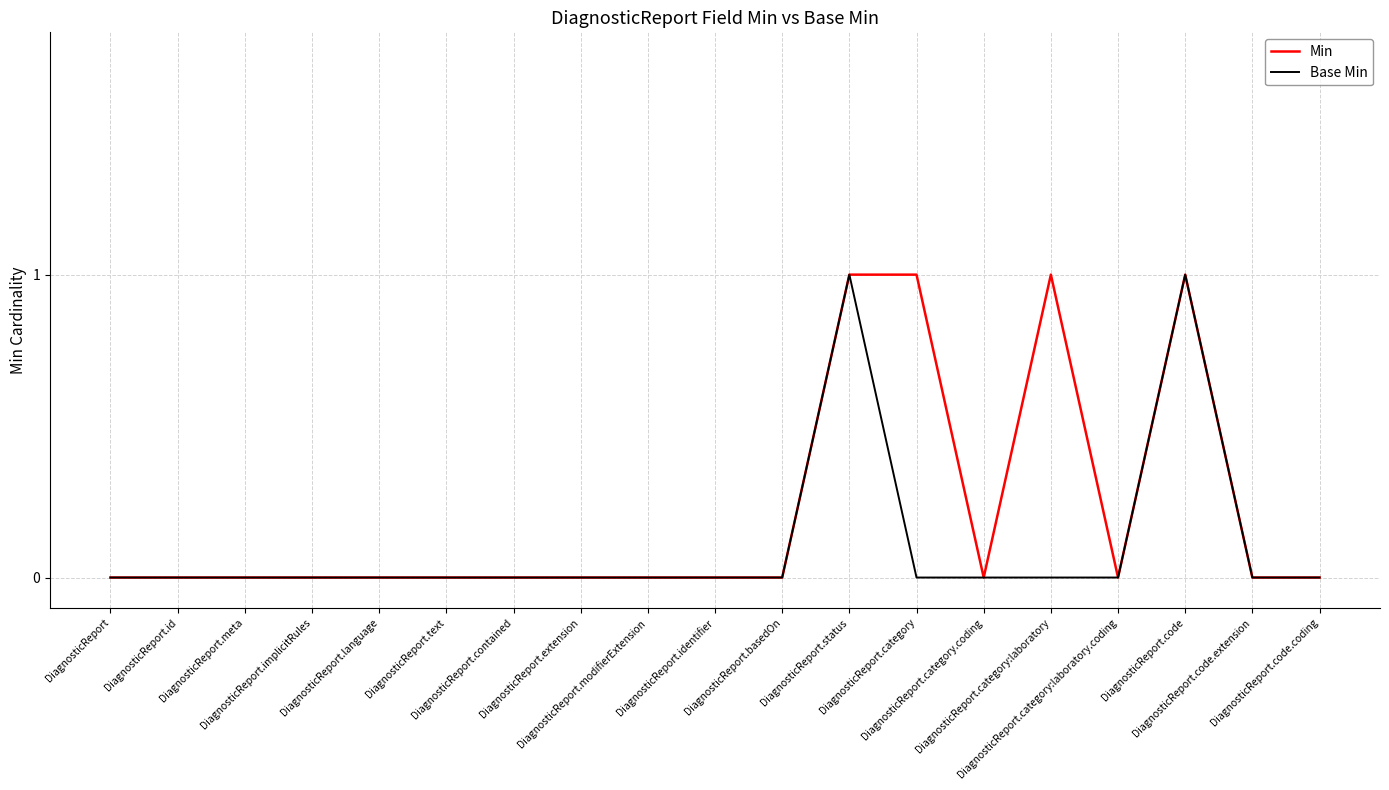

List the series in order of their overall mean, highest first.

Min, Base Min